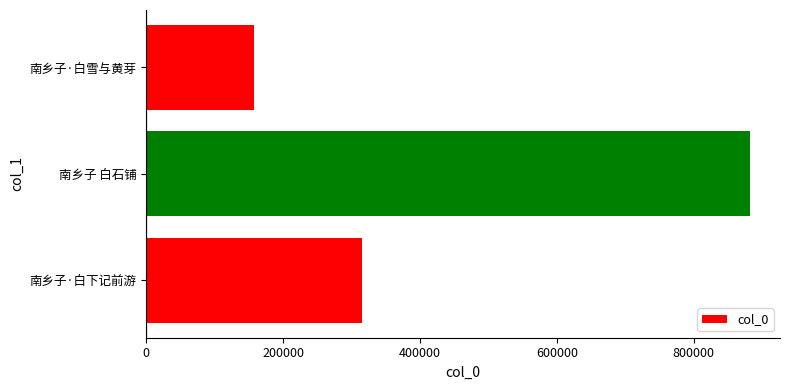

Which label corresponds to the largest value in the chart?

南乡子 白石铺